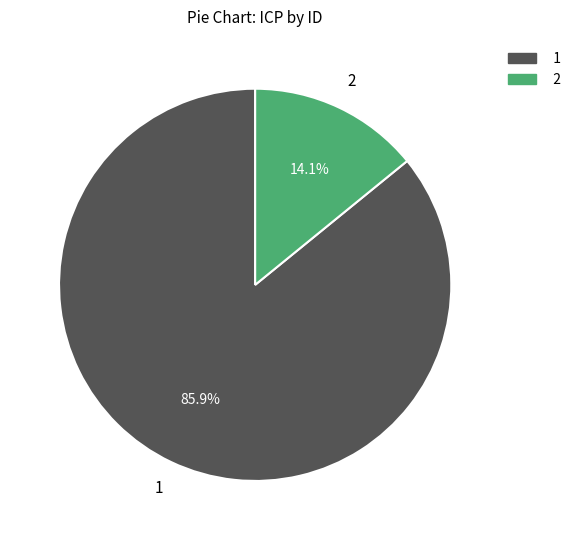

Is there a majority slice in this chart?

Yes